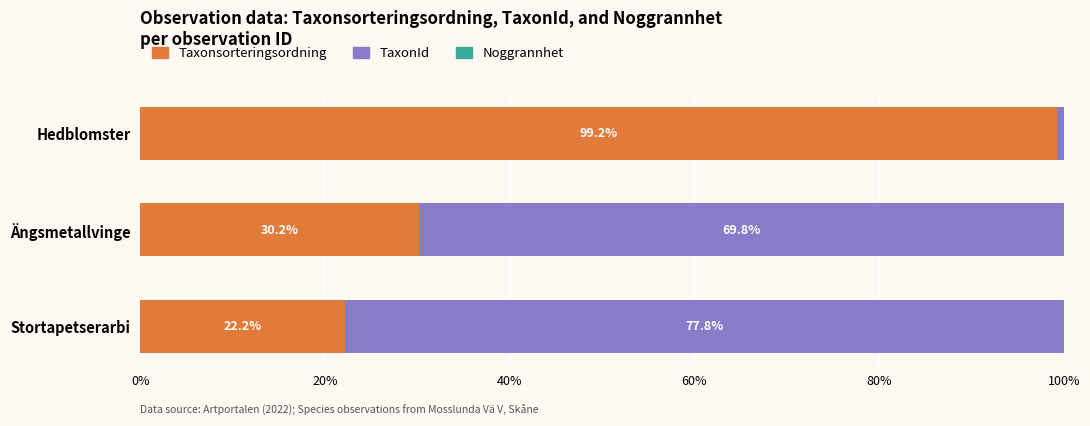

How many data points does each series have?

3